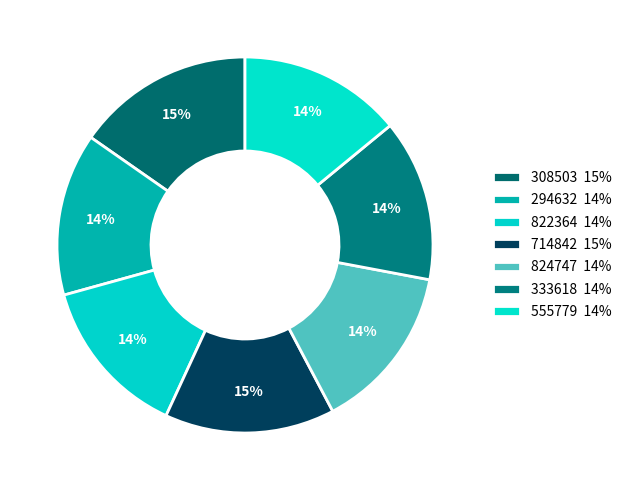

How many segments does this pie chart have?

7